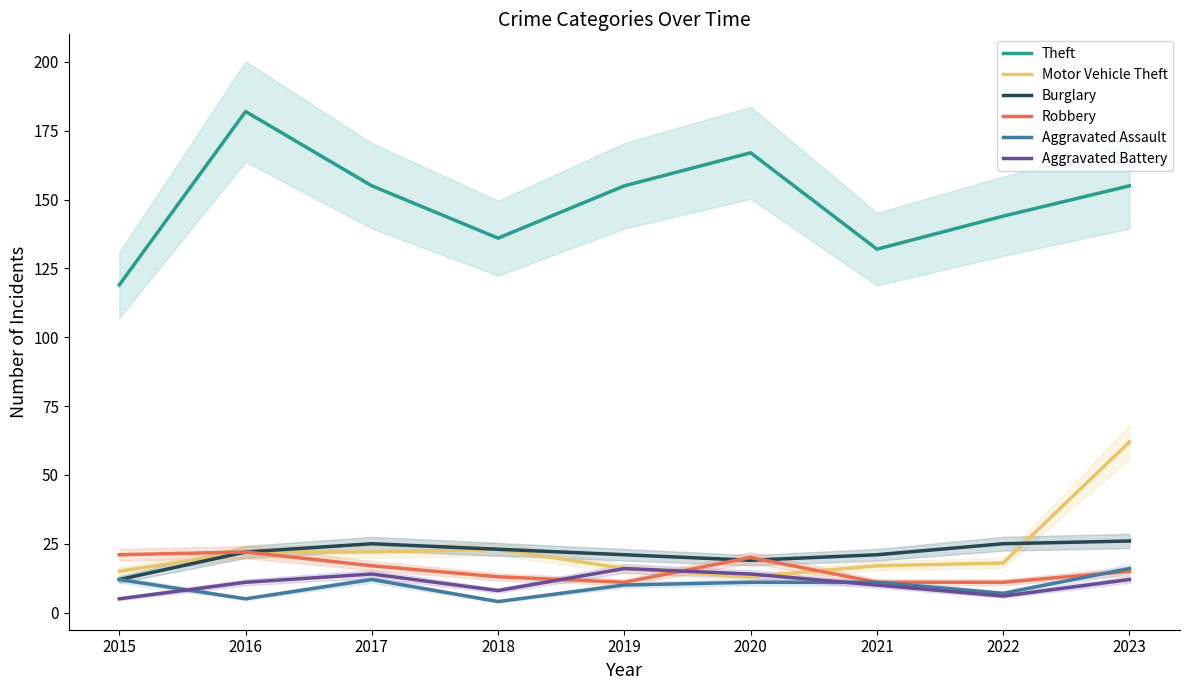

Reading right to left, extract all data points from this chart.

Theft: 155	144	132	167	155	136	155	182	119
Motor Vehicle Theft: 62	18	17	13	16	23	22	22	15
Burglary: 26	25	21	19	21	23	25	22	12
Robbery: 15	11	11	20	11	13	17	22	21
Aggravated Assault: 16	7	11	11	10	4	12	5	12
Aggravated Battery: 12	6	10	14	16	8	14	11	5